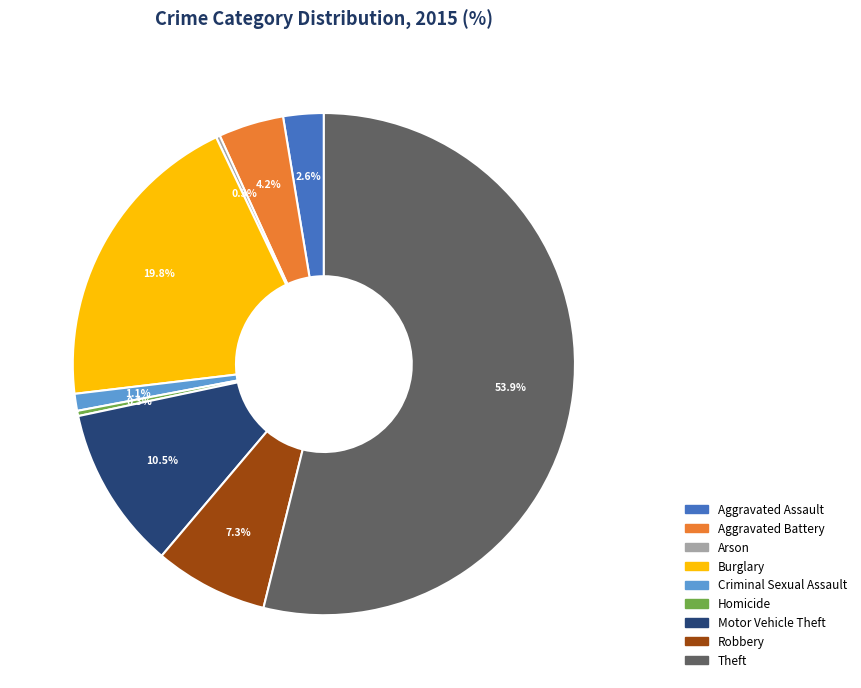

What percentage is NOT represented by Aggravated Assault?

97.4%